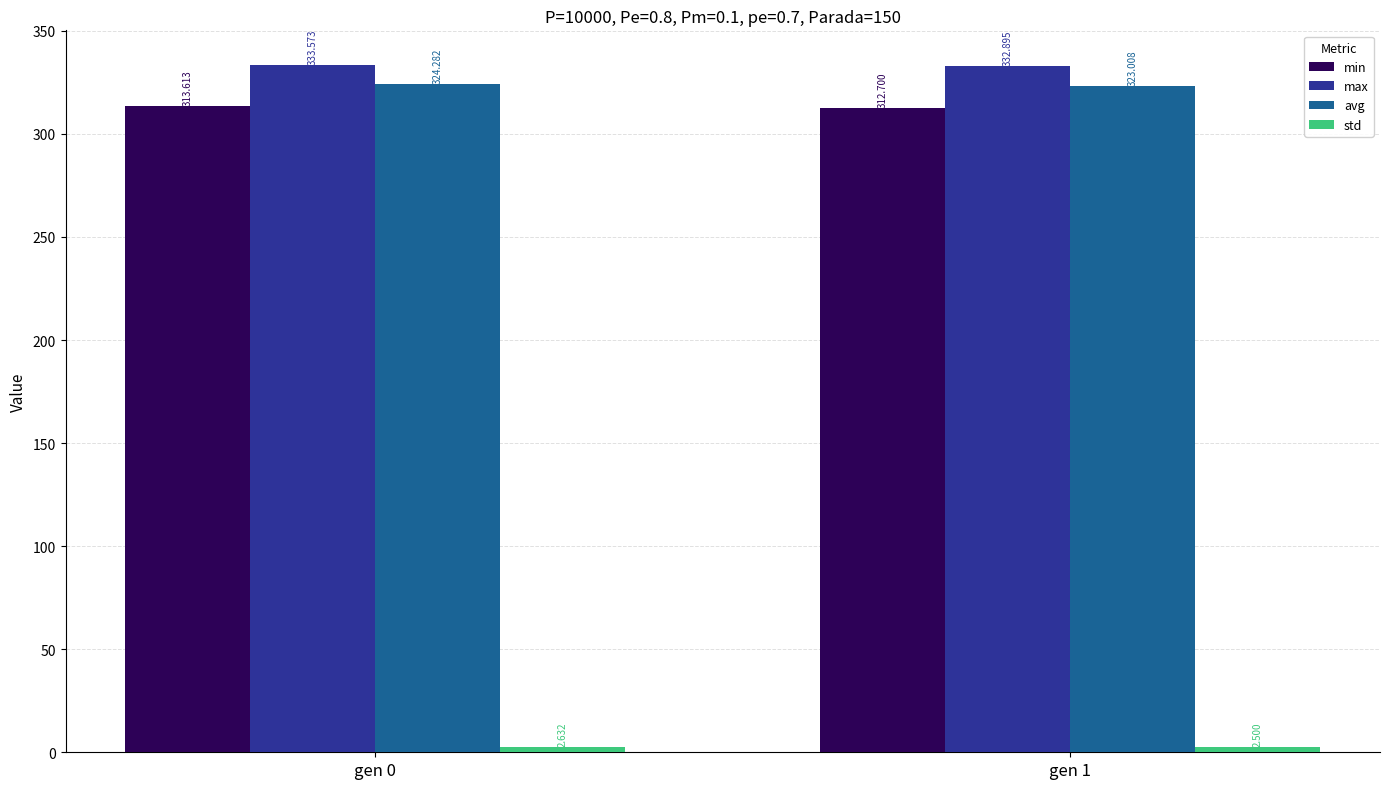

Which series has the largest total across all categories?

max